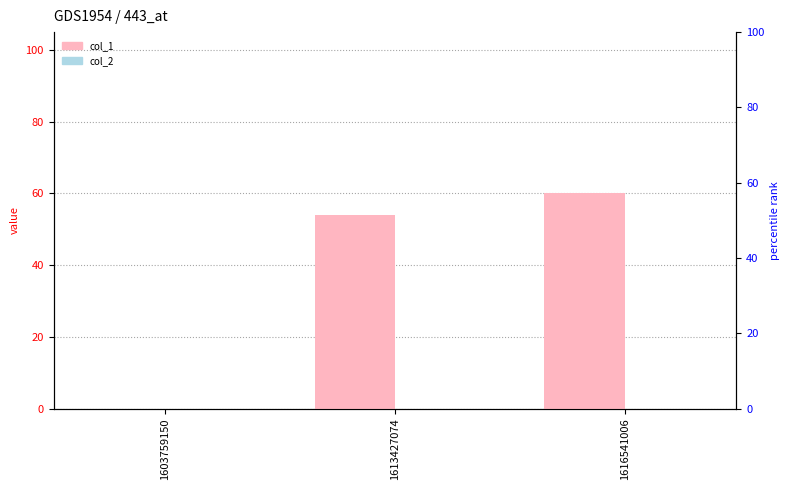

What is the value of the col_1 bar at the 3rd from the left?

60